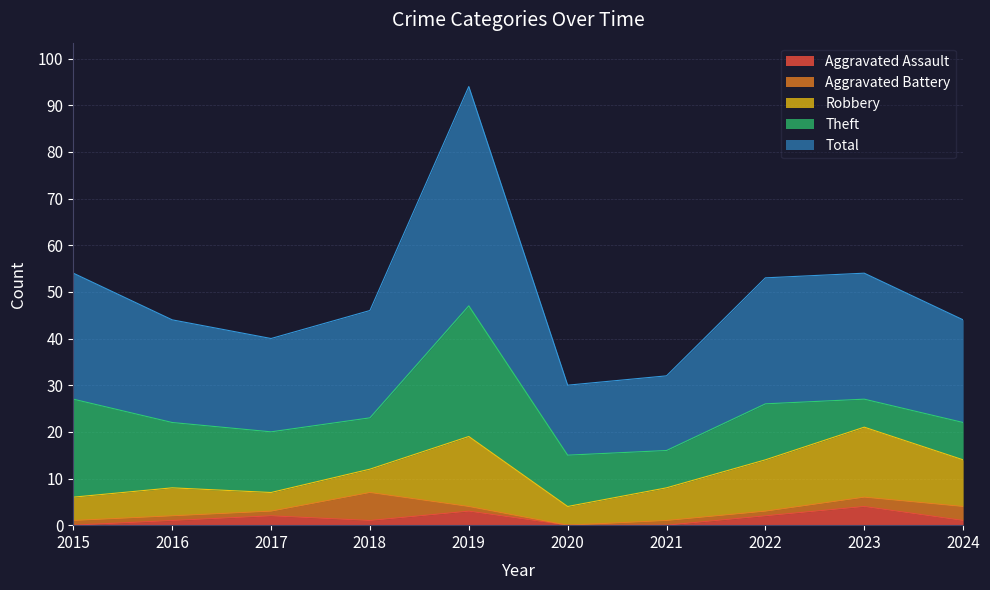

The value of Aggravated Assault at 2019 is 3. True or false?

True